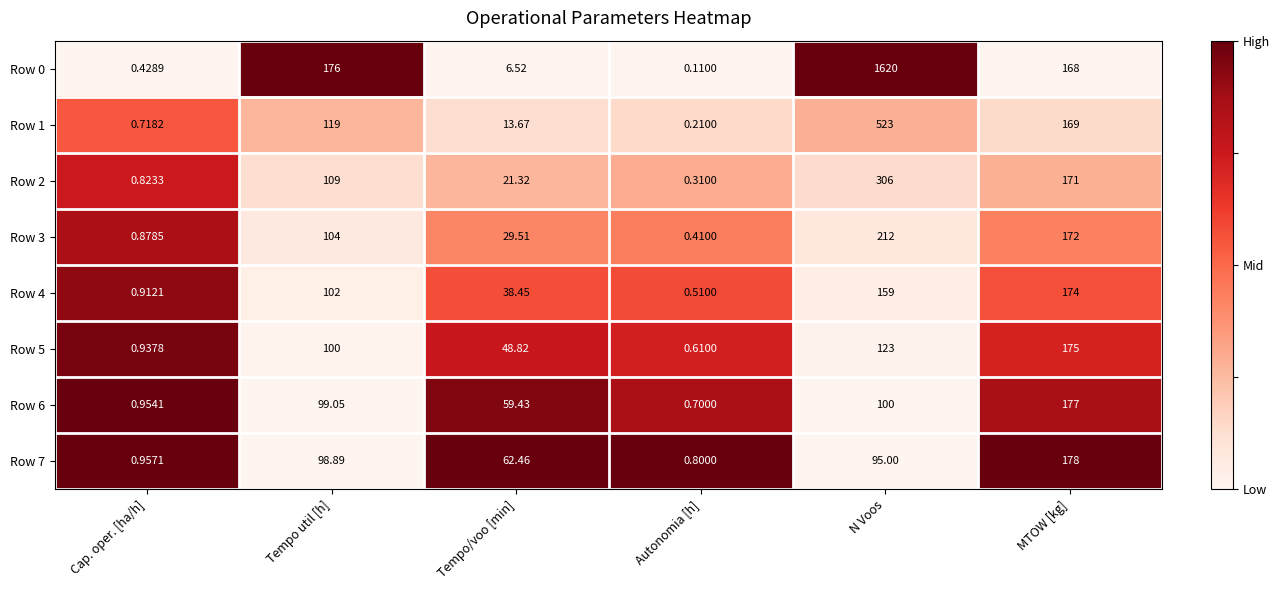

At which category is the sum across all series the highest?

N Voos